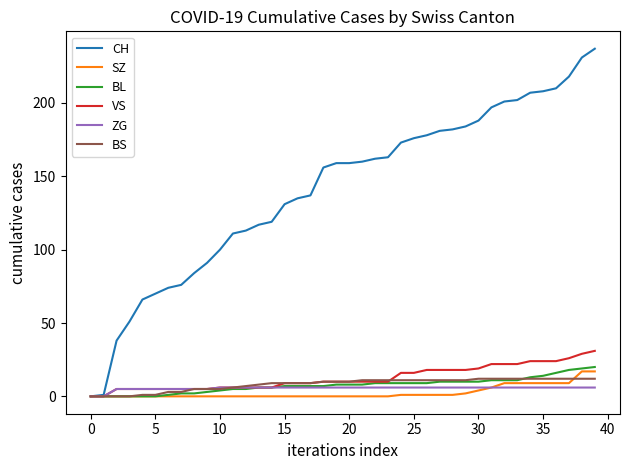

Which series has the widest spread of values?

CH